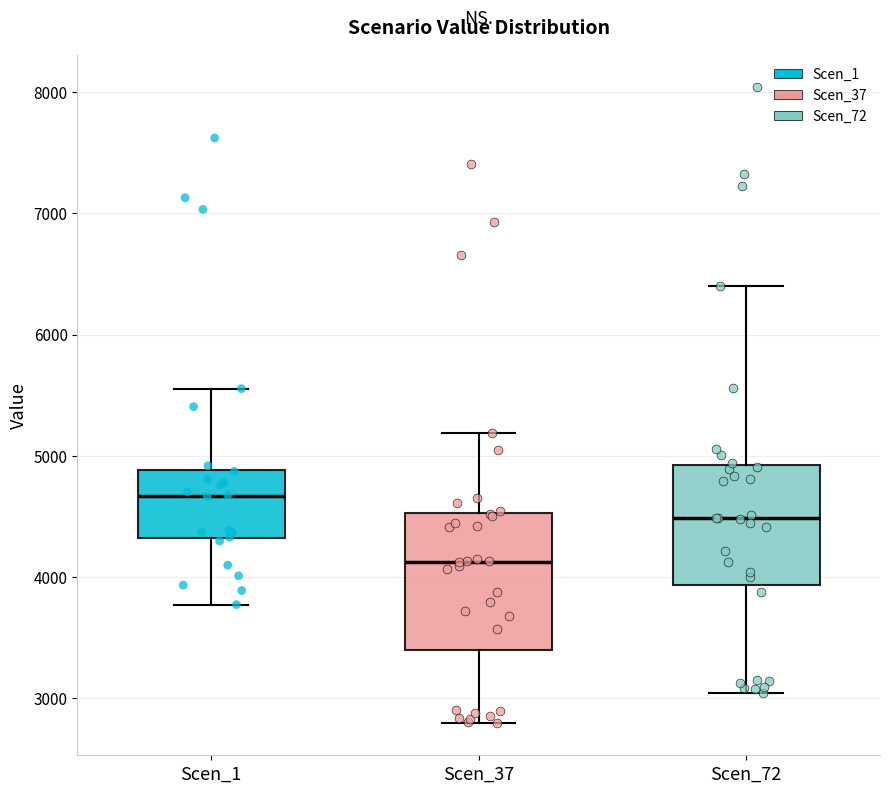

Comparing the boxes themselves (not the whiskers), which one is the tallest?

Scen_37